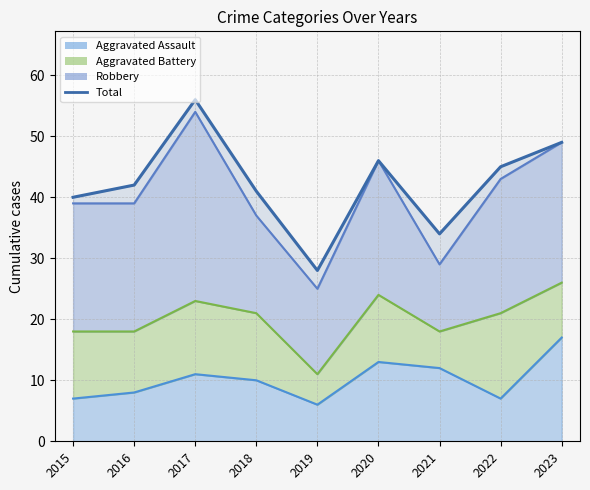

List the labels in order of value, largest first.

2017, 2023, 2020, 2022, 2016, 2018, 2015, 2021, 2019